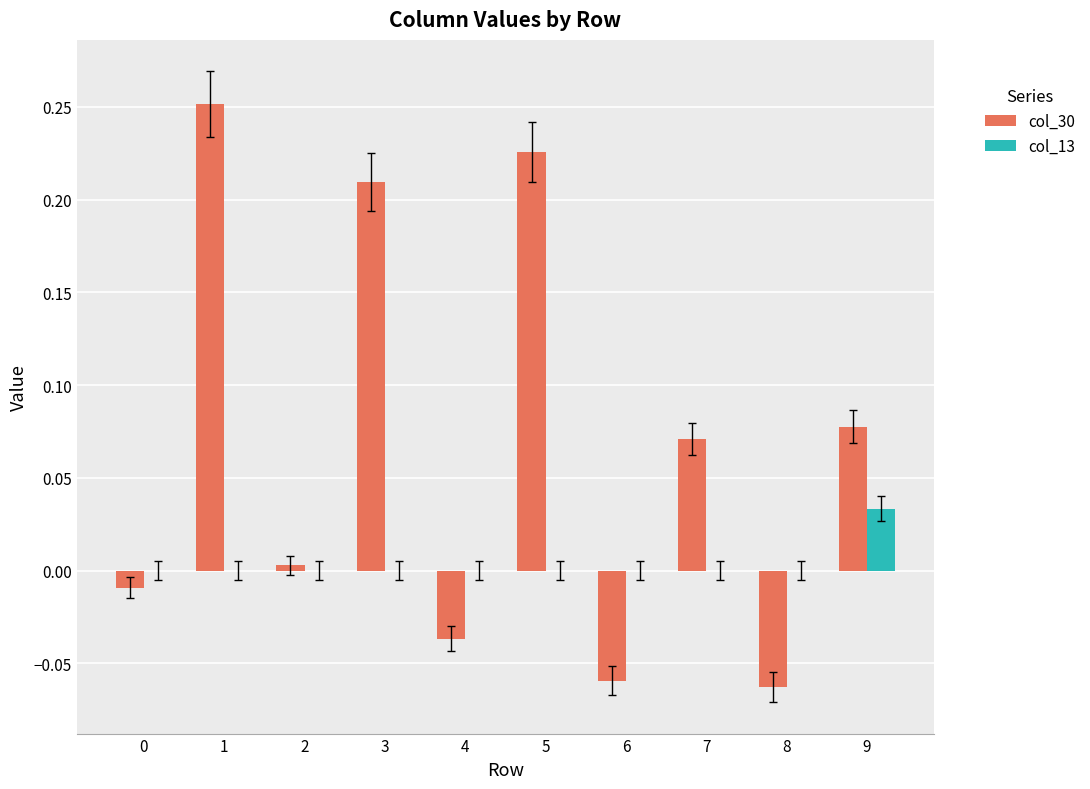

Which series has the largest range (max minus min)?

col_30